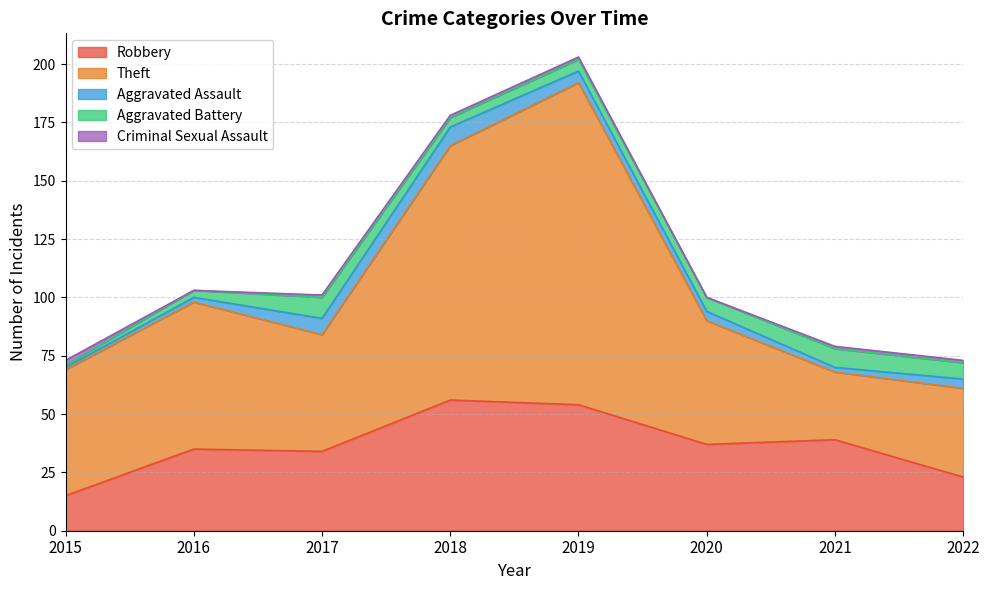

Reading left to right, transcribe all the data shown in this chart.

Robbery: 15	35	34	56	54	37	39	23
Theft: 54	63	50	109	138	53	29	38
Aggravated Assault: 1	2	7	8	5	4	2	4
Aggravated Battery: 1	3	9	4	5	6	8	7
Criminal Sexual Assault: 2	0	1	1	1	0	1	1